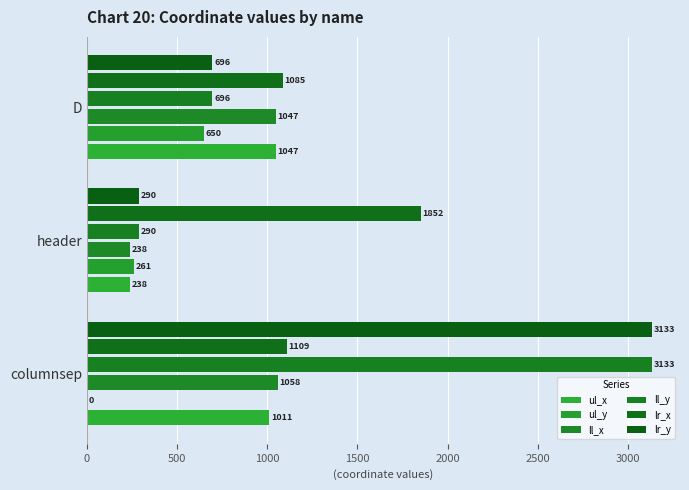

How many distinct data groups are displayed?

6